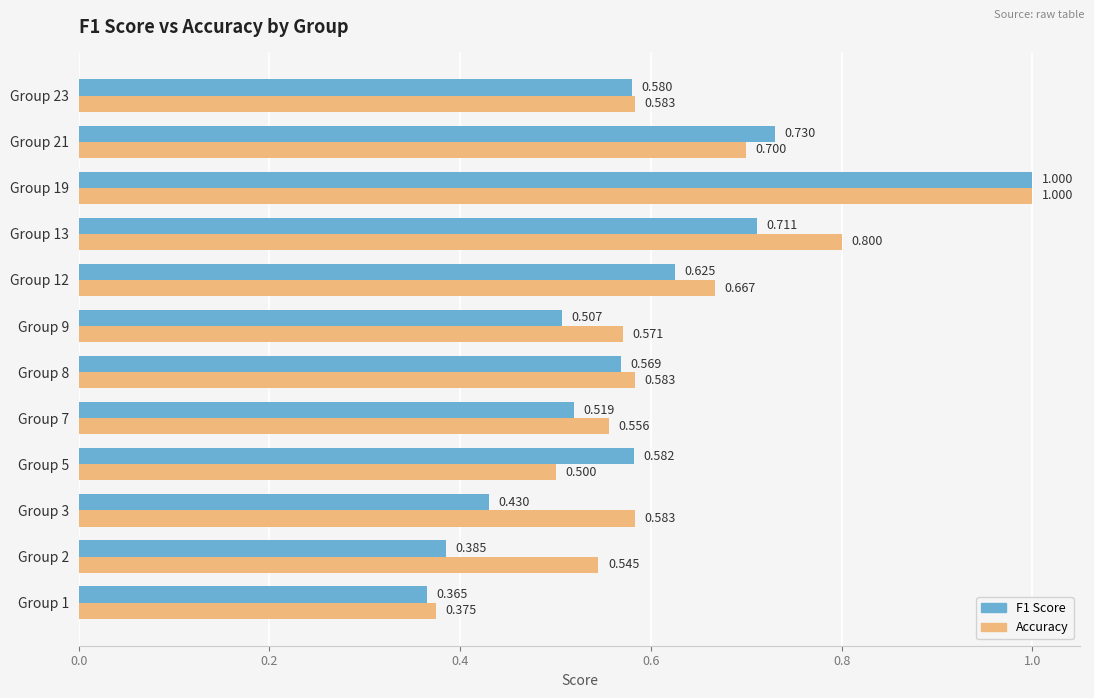

What is the sum of all Accuracy values?

7.5